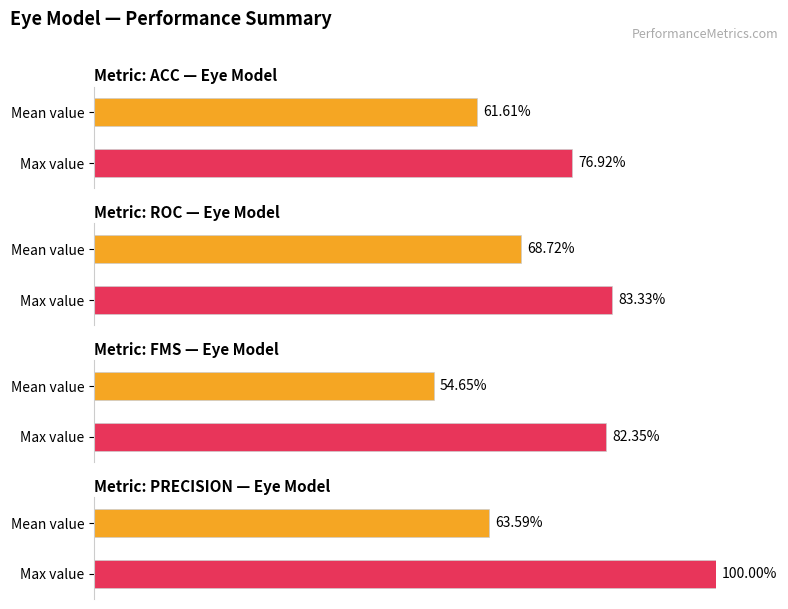

What is the label of the 1st bar from the left?

acc